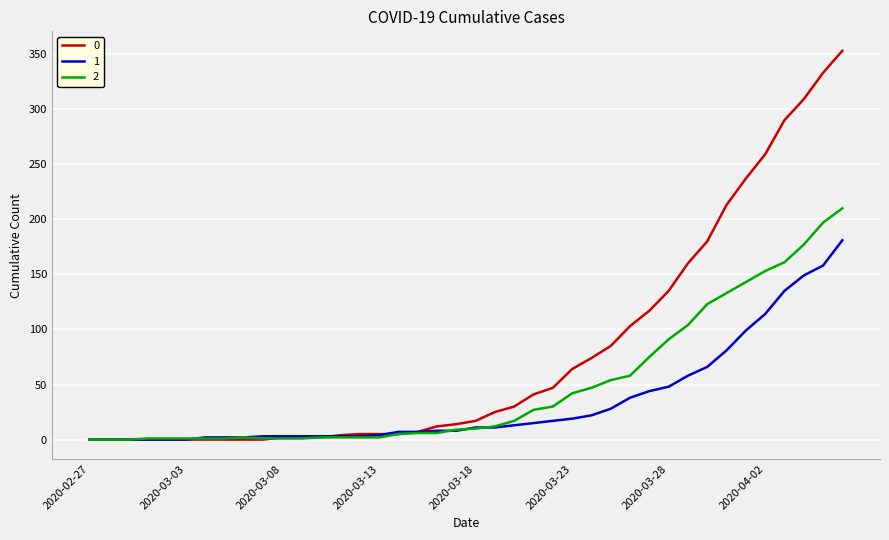

What is the maximum value shown in the chart?

353